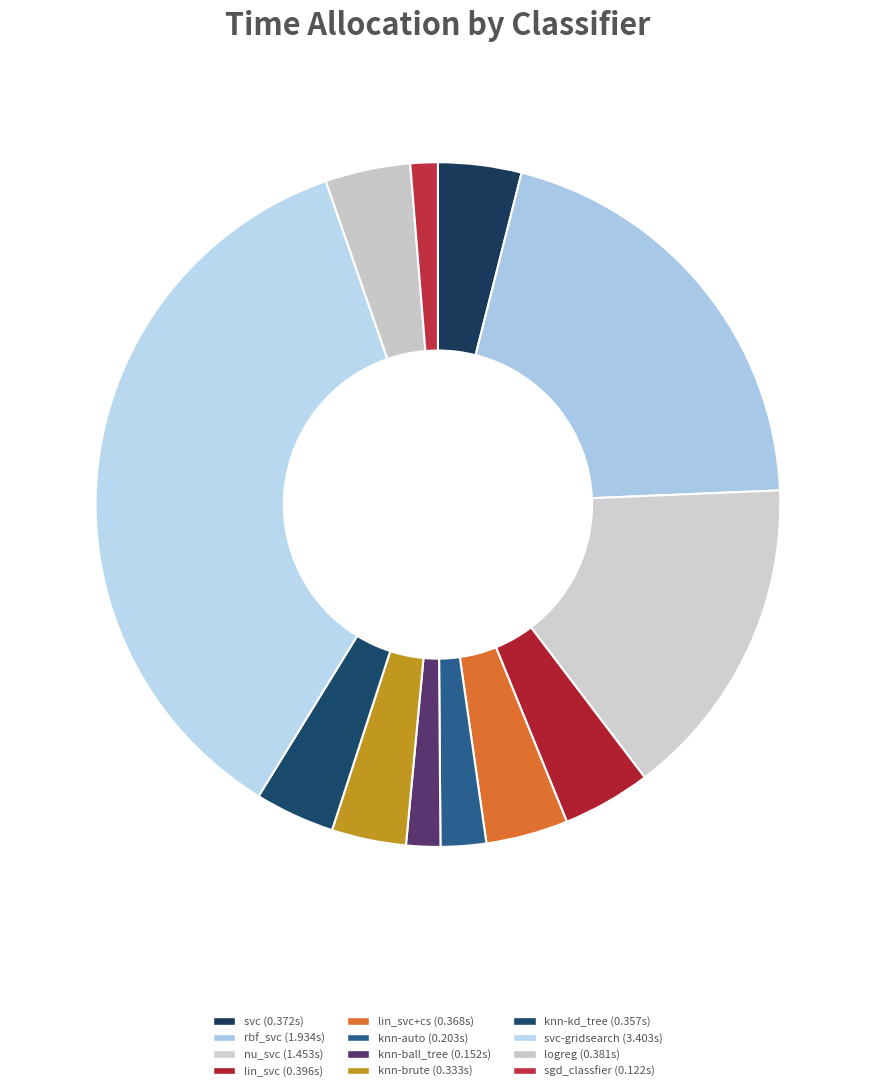

Which category has the biggest portion of the pie?

svc-gridsearch